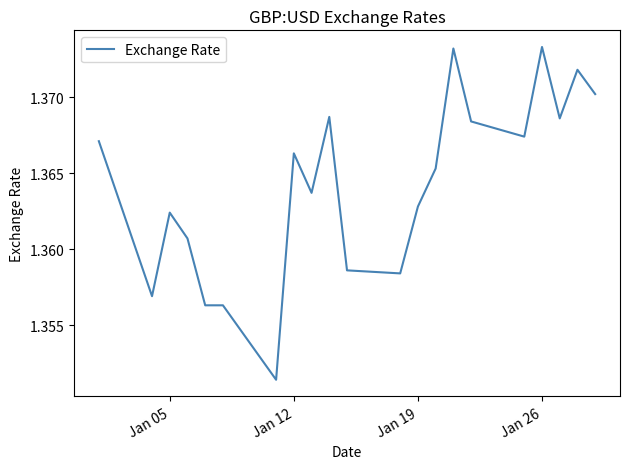

True or false: the data shows 0.9 at Jan 26.

False